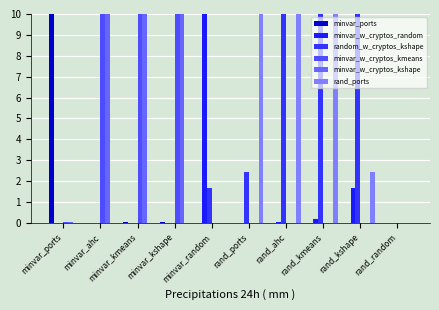

Which label corresponds to the smallest value in the chart?

minvar_random